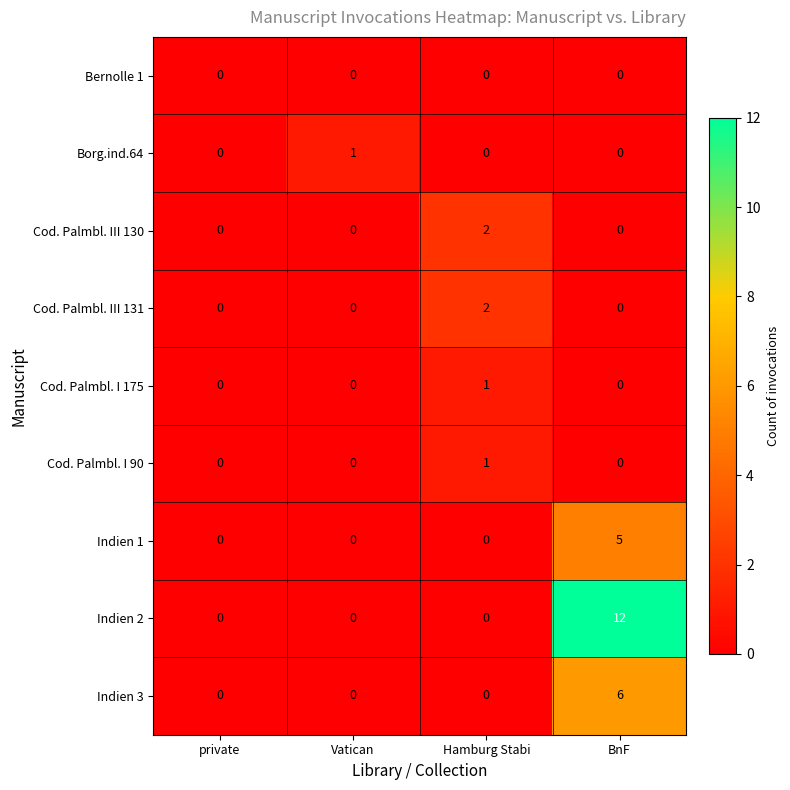

True or false: Cod. Palmbl. I 90 has a value of -1 at private.

False